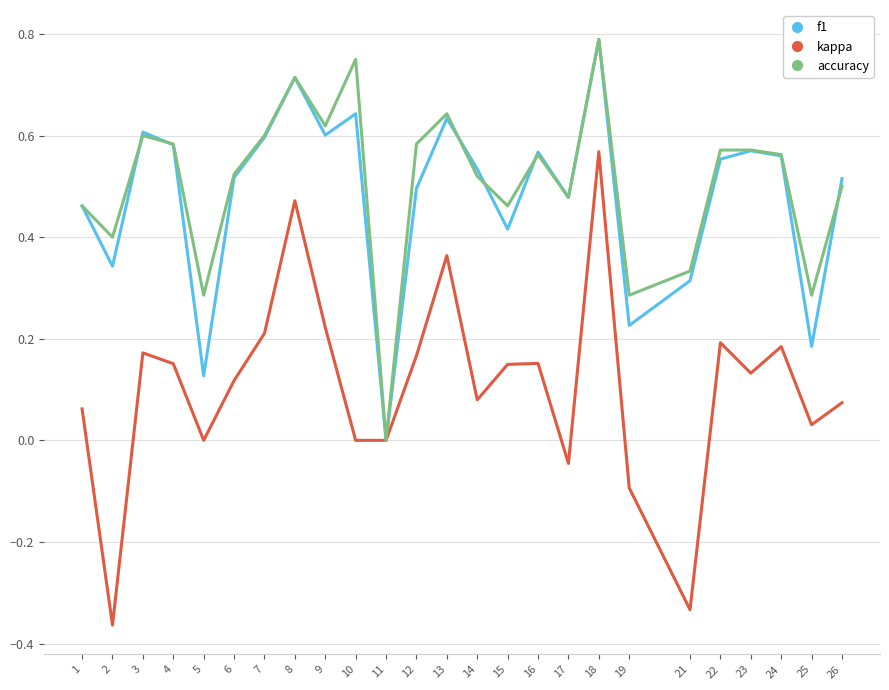

True or false: accuracy has more than 0 points higher than both neighbors.

True